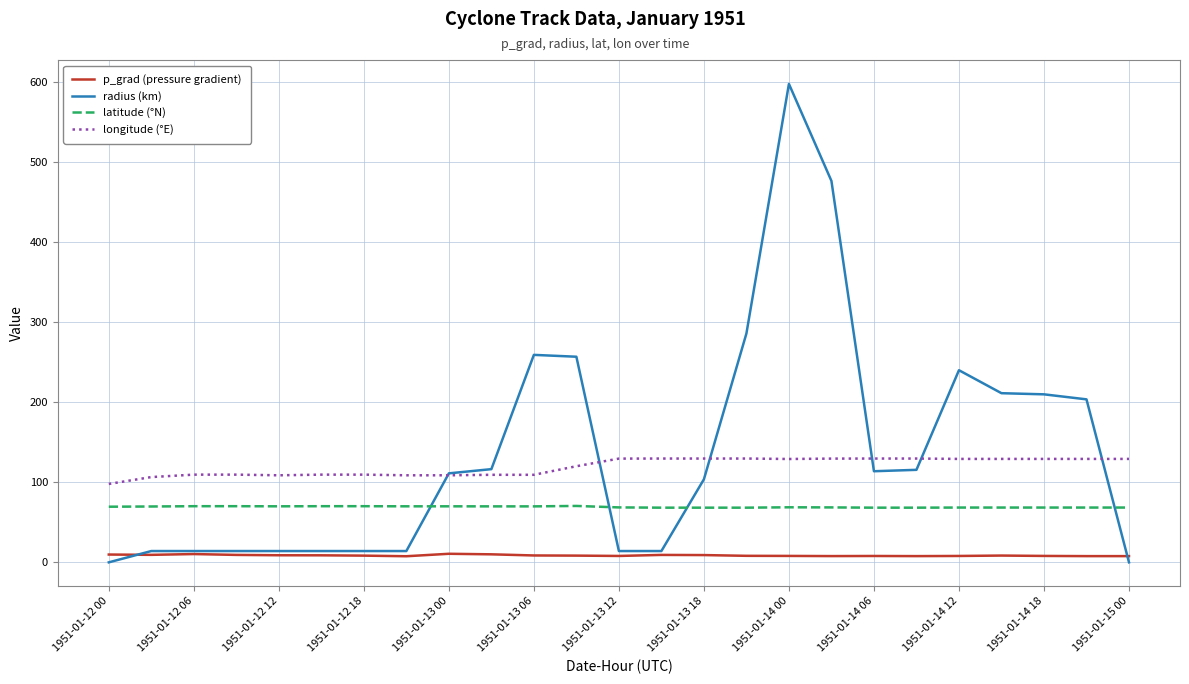

True or false: p_grad (pressure gradient) and longitude (°E) cross at least once.

False